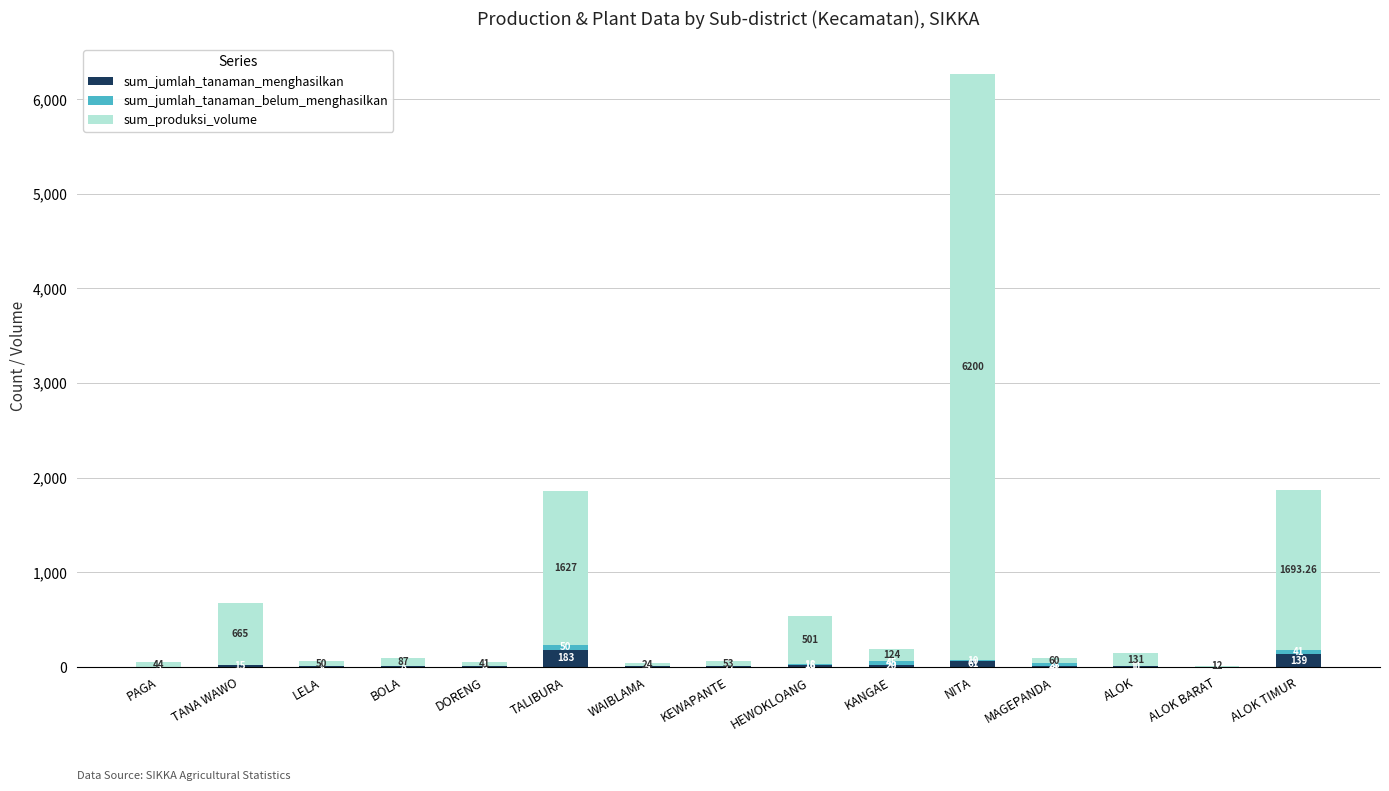

Where does the sum_jumlah_tanaman_menghasilkan series first go above 11?

TANA WAWO